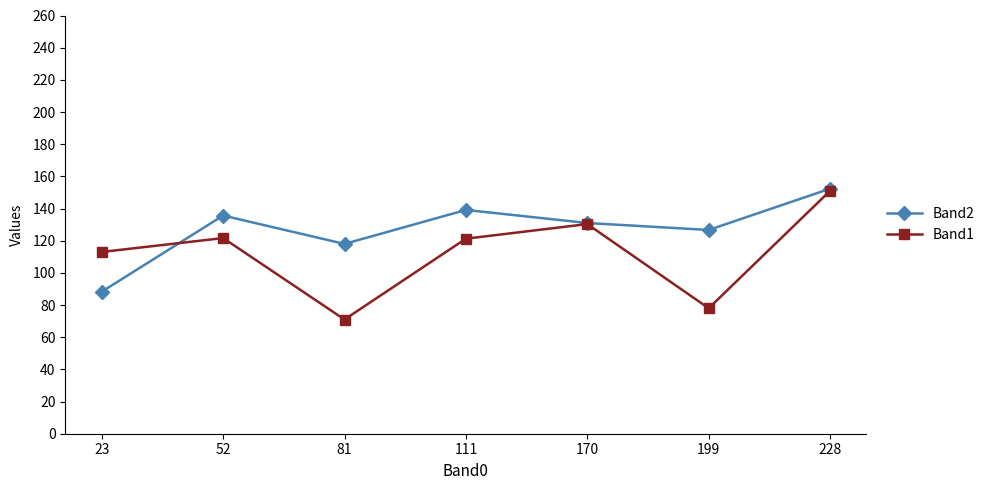

List the labels in order of Band2 value, smallest first.

23, 81, 199, 170, 52, 111, 228